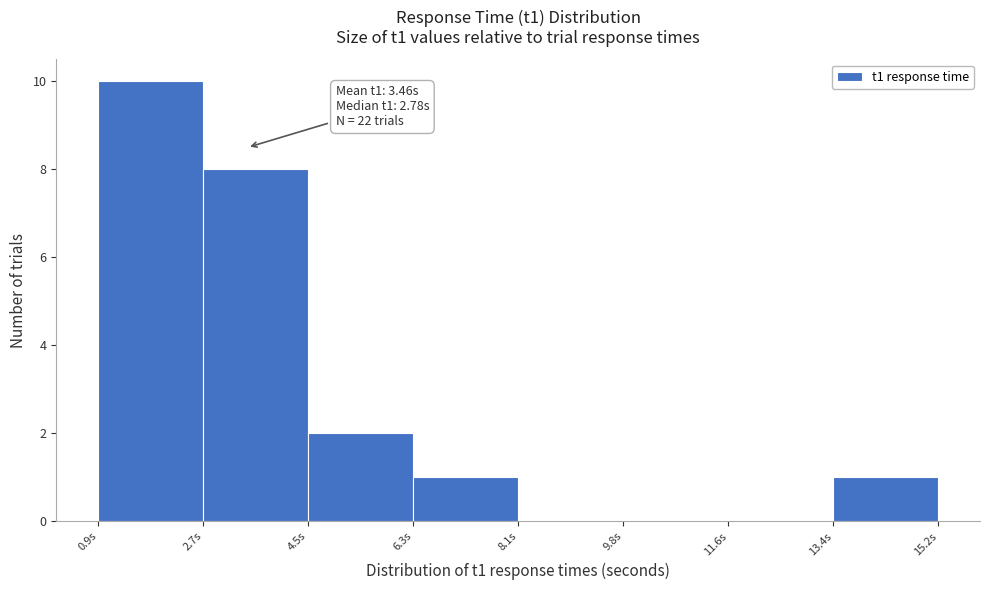

Over which range of the x-axis is the bar tallest?

1.0 to 2.8